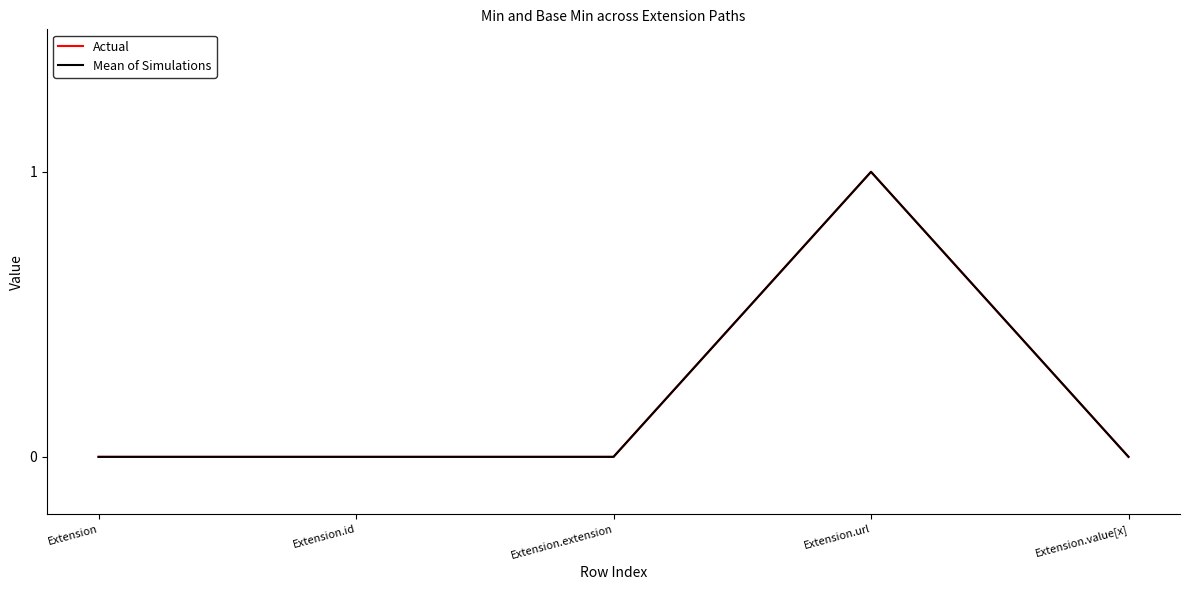

Is this an area chart (filled region under the line)?

No